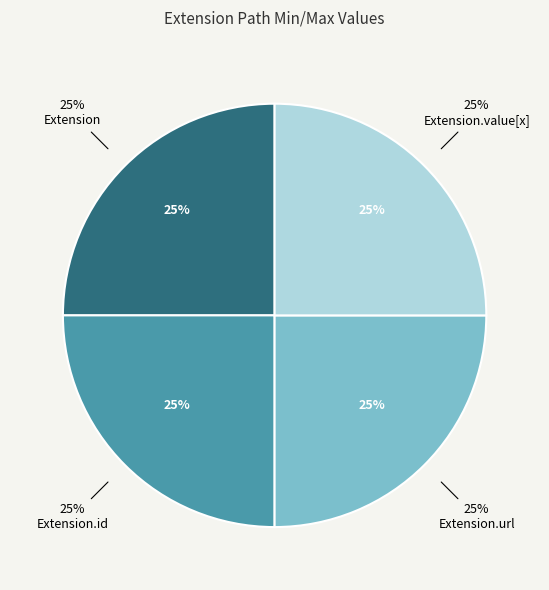

Is there any slice that represents more than half of the pie?

Yes